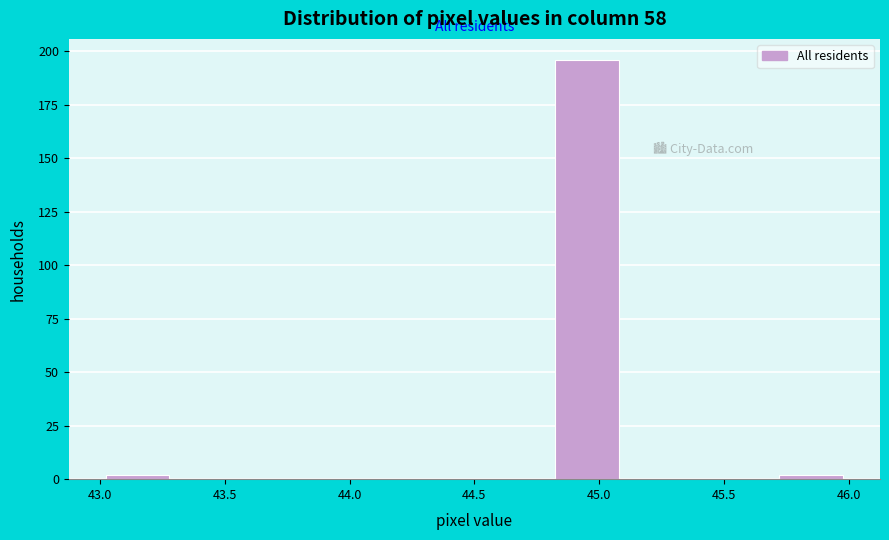

Reading left to right, list every bar in this chart as the range it spans on the x-axis followed by its height. The values are not printed on the chart, so give them approximately, as read against the axis.

43.0 to 43.3: under 5
43.3 to 43.6: 0
43.6 to 43.9: 0
43.9 to 44.2: 0
44.2 to 44.5: 0
44.5 to 44.8: 0
44.8 to 45.1: 195
45.1 to 45.4: 0
45.4 to 45.7: 0
45.7 to 46.0: under 5